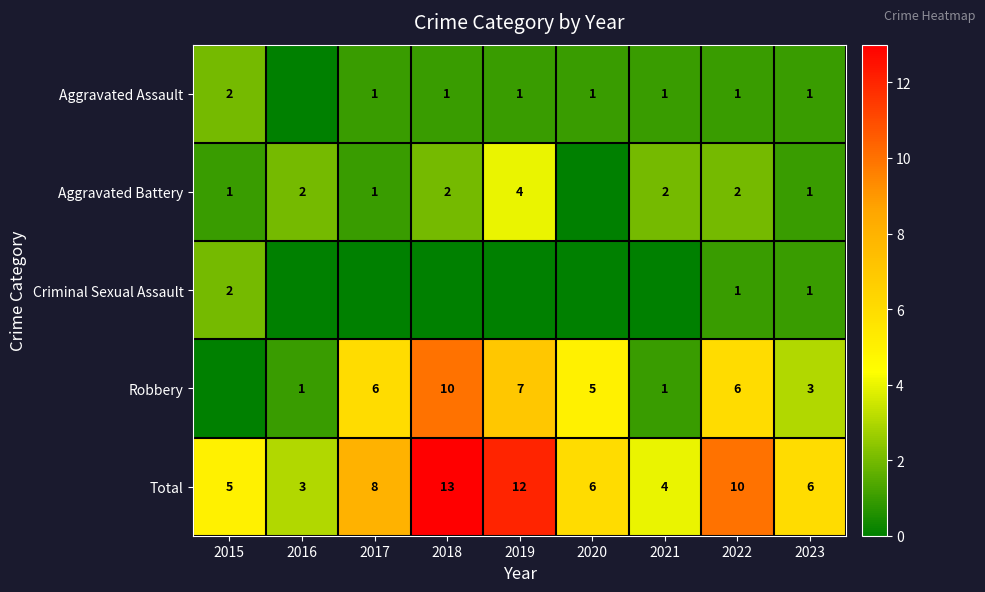

What value does the Total series have at 2016?

3